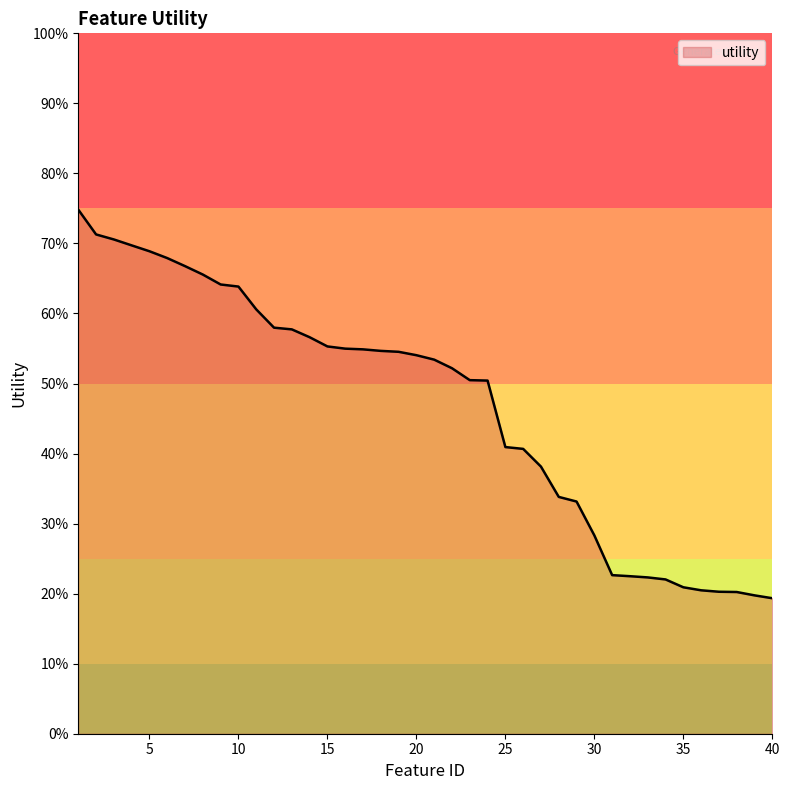

Does the chart have visible grid lines?

No